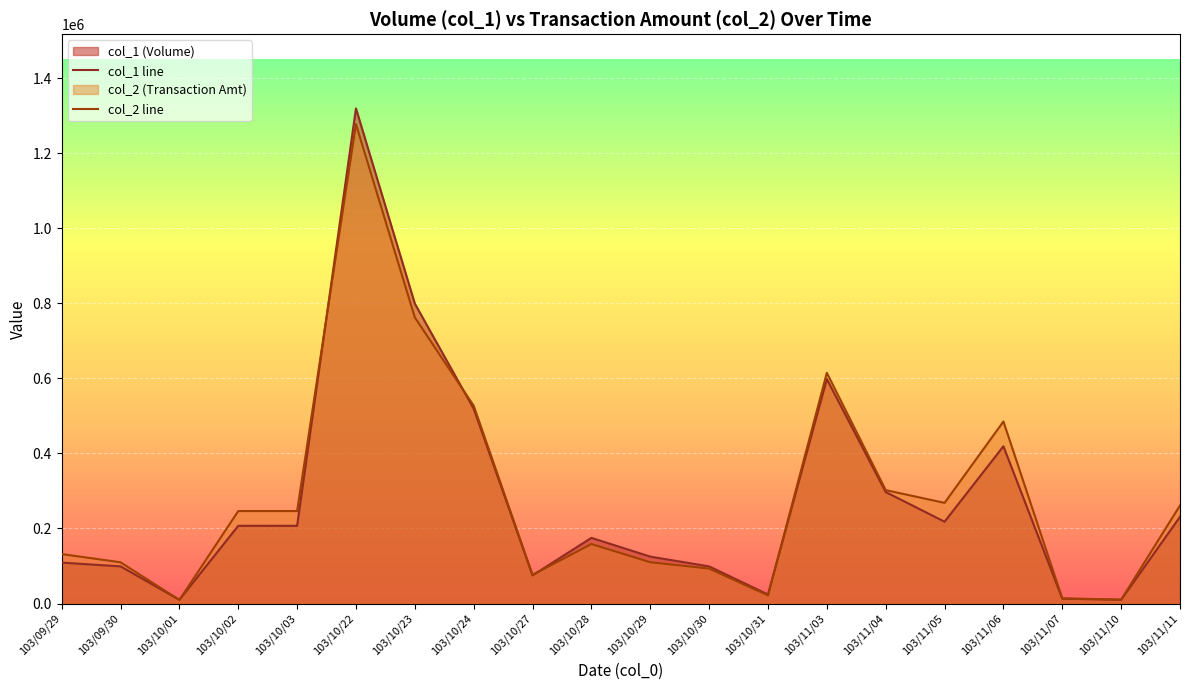

What is the greatest value displayed?

1319000